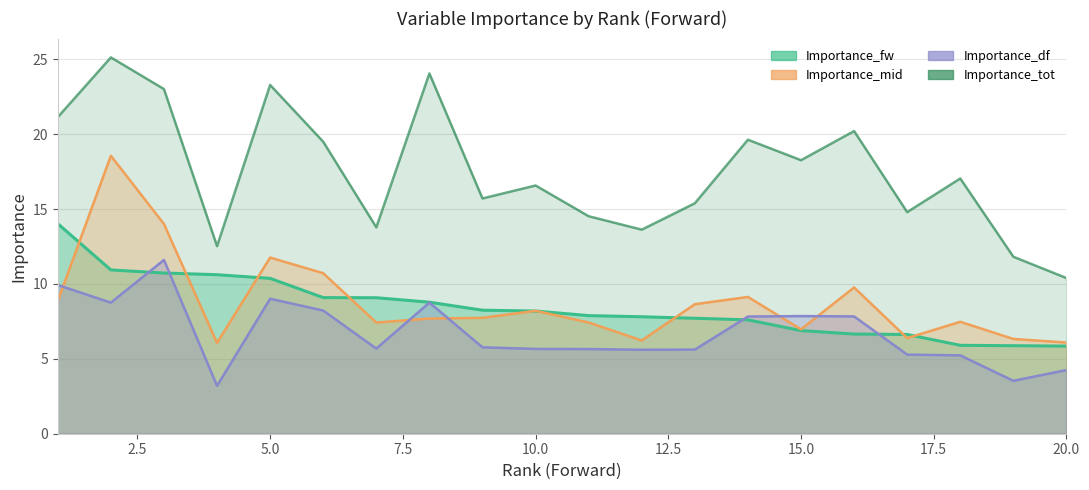

How many interior local peaks does the Importance_mid series have?

6